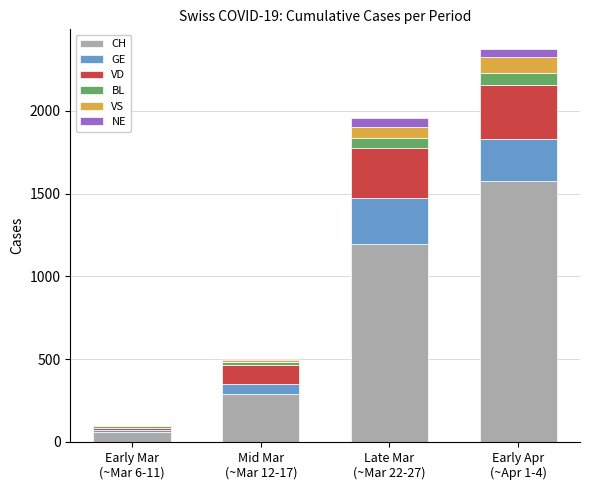

What is the maximum value for CH?

1578